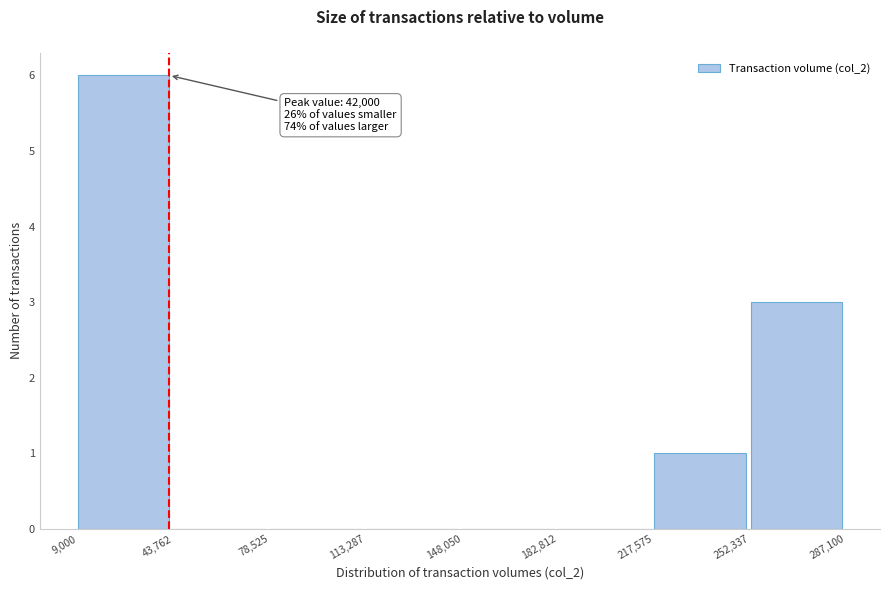

Over which range of the x-axis is the bar tallest?

9,000 to 43,762